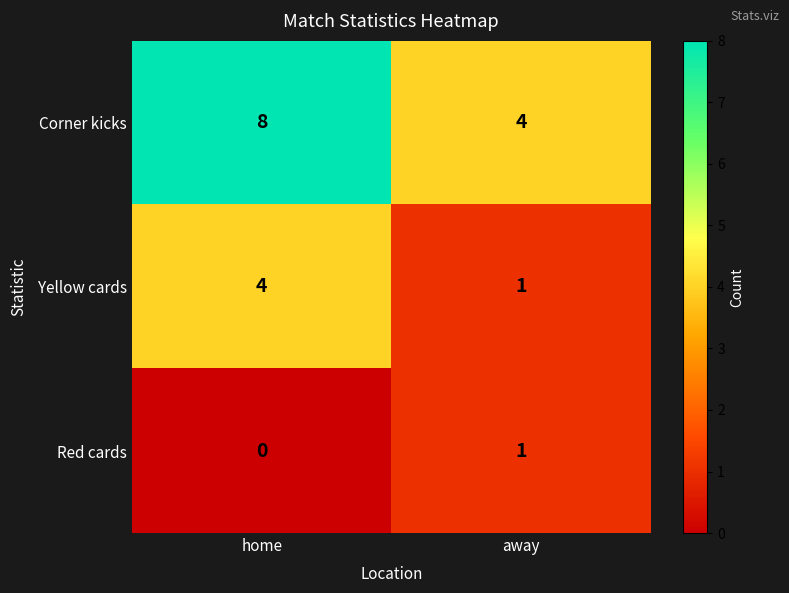

Read the Corner kicks value at home.

8